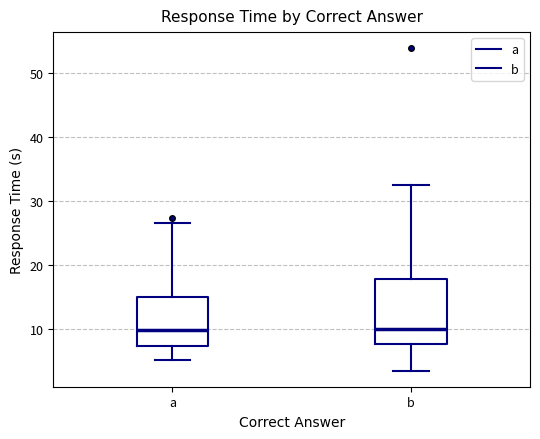

Comparing the boxes themselves (not the whiskers), which one is the tallest?

b